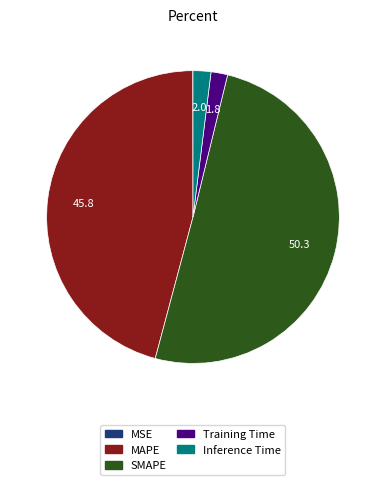

Do MAPE and SMAPE together represent more than half of the pie?

Yes